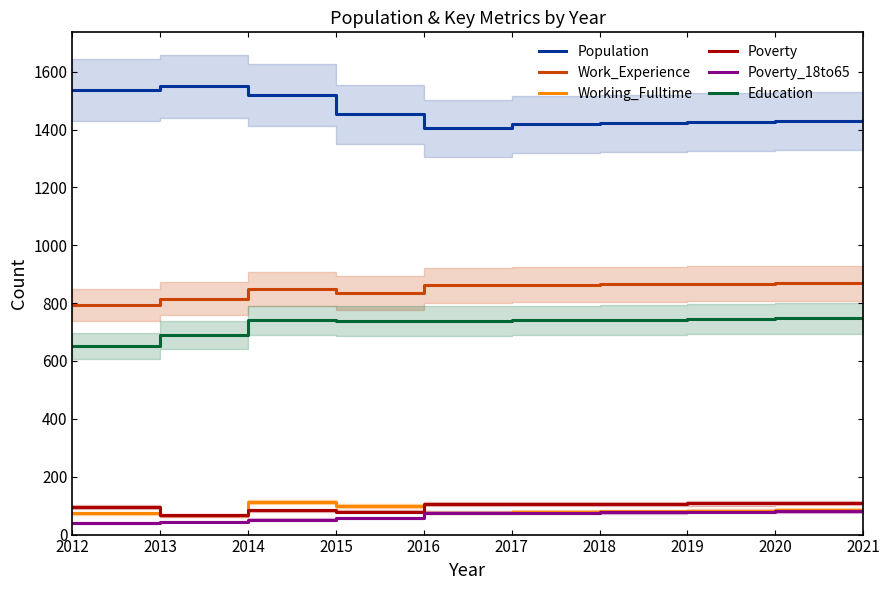

Which category has the highest value across all series?

2013